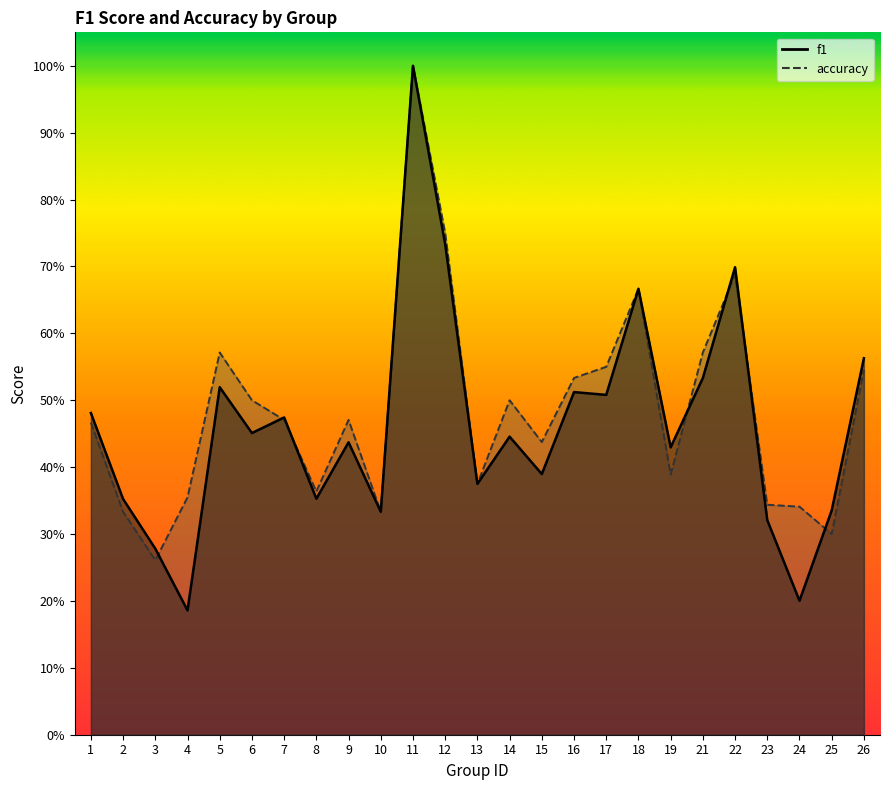

What is the average value of the accuracy series?

0.5